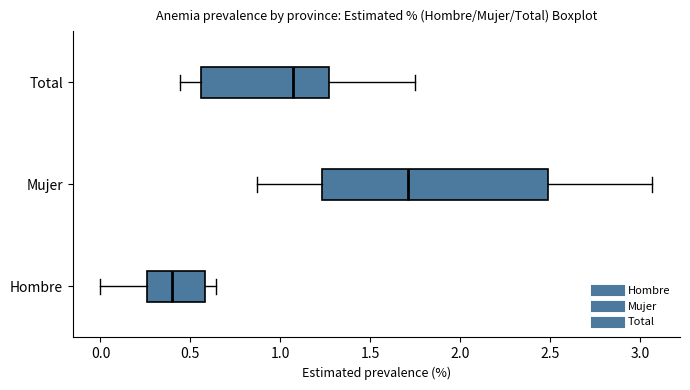

Reading bottom to top, read every box against the x-axis: the position of its median line, the range the box covers, and the ends of its whiskers. The values are not printed on the chart, so give them approximately, as read against the axis.

Hombre: median 0.40, box 0.25 to 0.60, whiskers 0.00 to 0.65
Mujer: median 1.70, box 1.25 to 2.50, whiskers 0.85 to 3.05
Total: median 1.05, box 0.55 to 1.25, whiskers 0.45 to 1.75